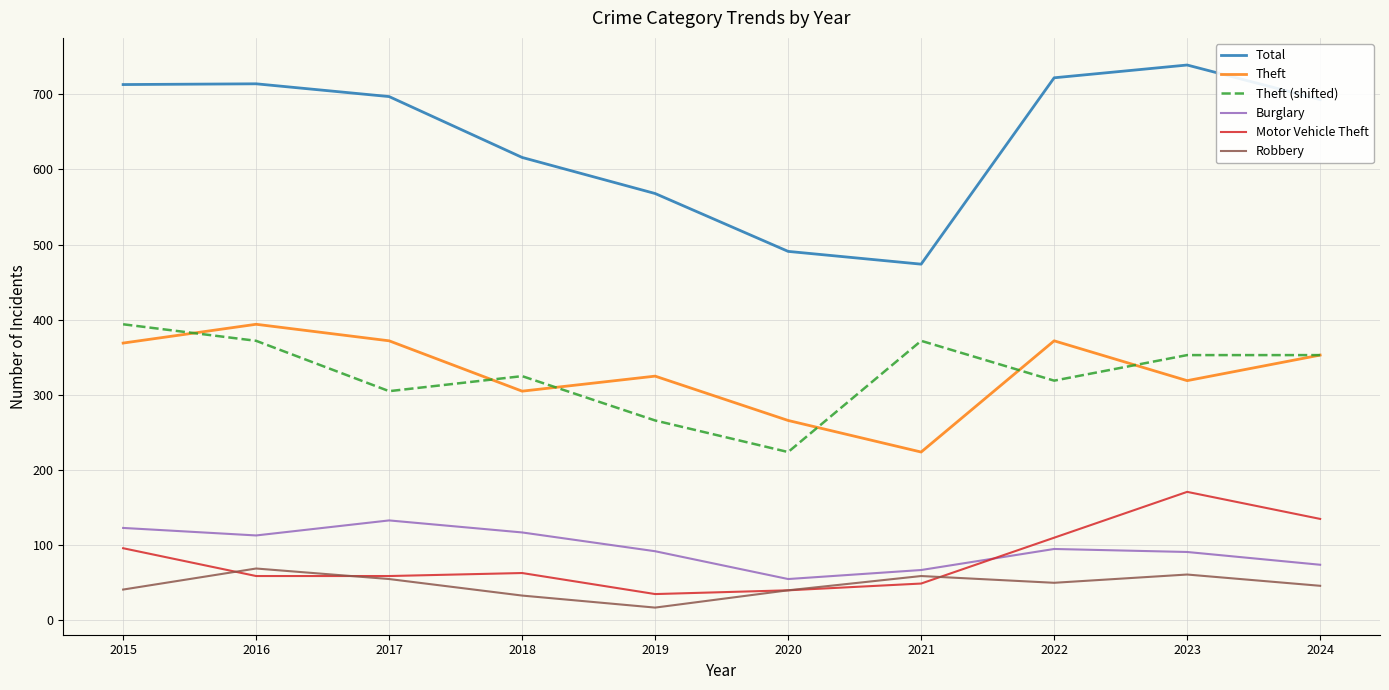

What are all the series names shown in the legend?

Total, Theft, Theft (shifted), Burglary, Motor Vehicle Theft, Robbery